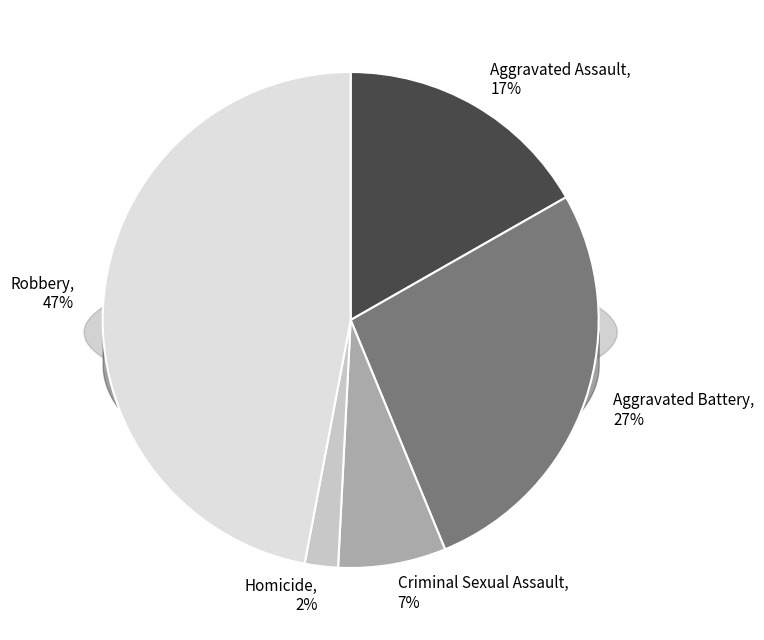

What percentage is the Aggravated Battery slice, to the nearest percent?

27%